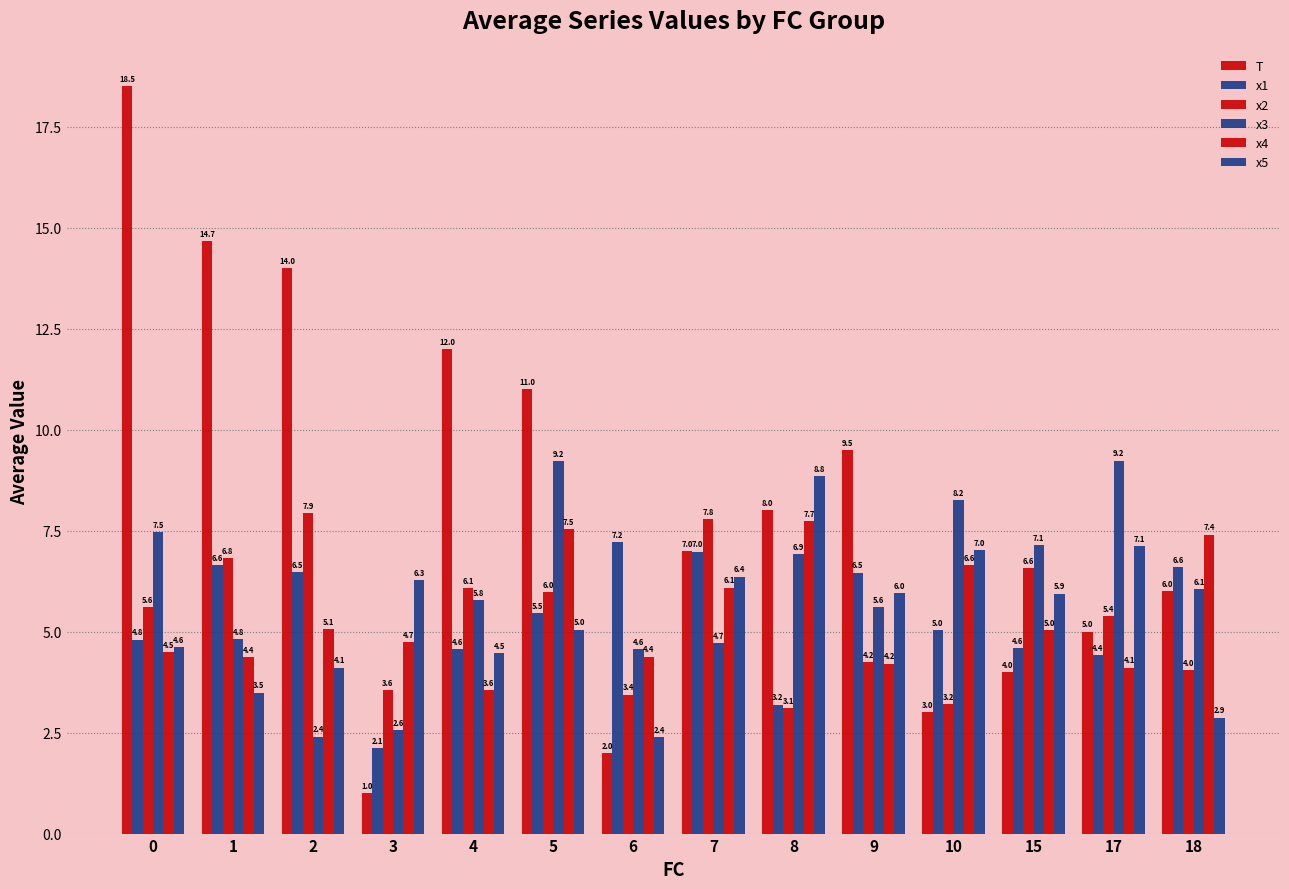

What is the approximate value of x4 at 7?

6.1